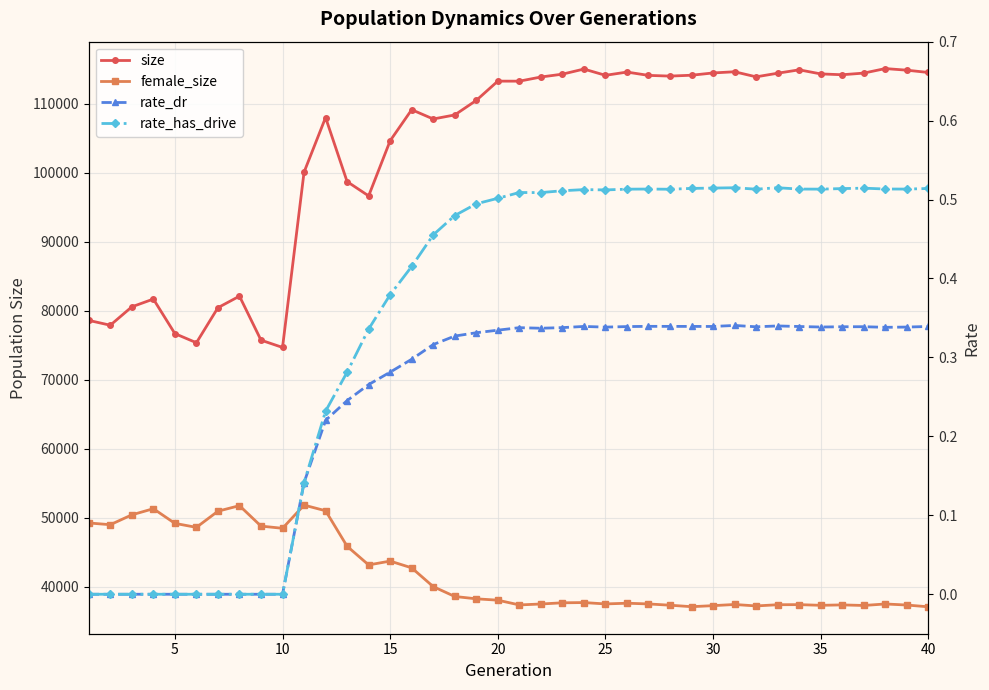

Is the value of rate_has_drive at 35 greater than the value of female_size at 17?

No